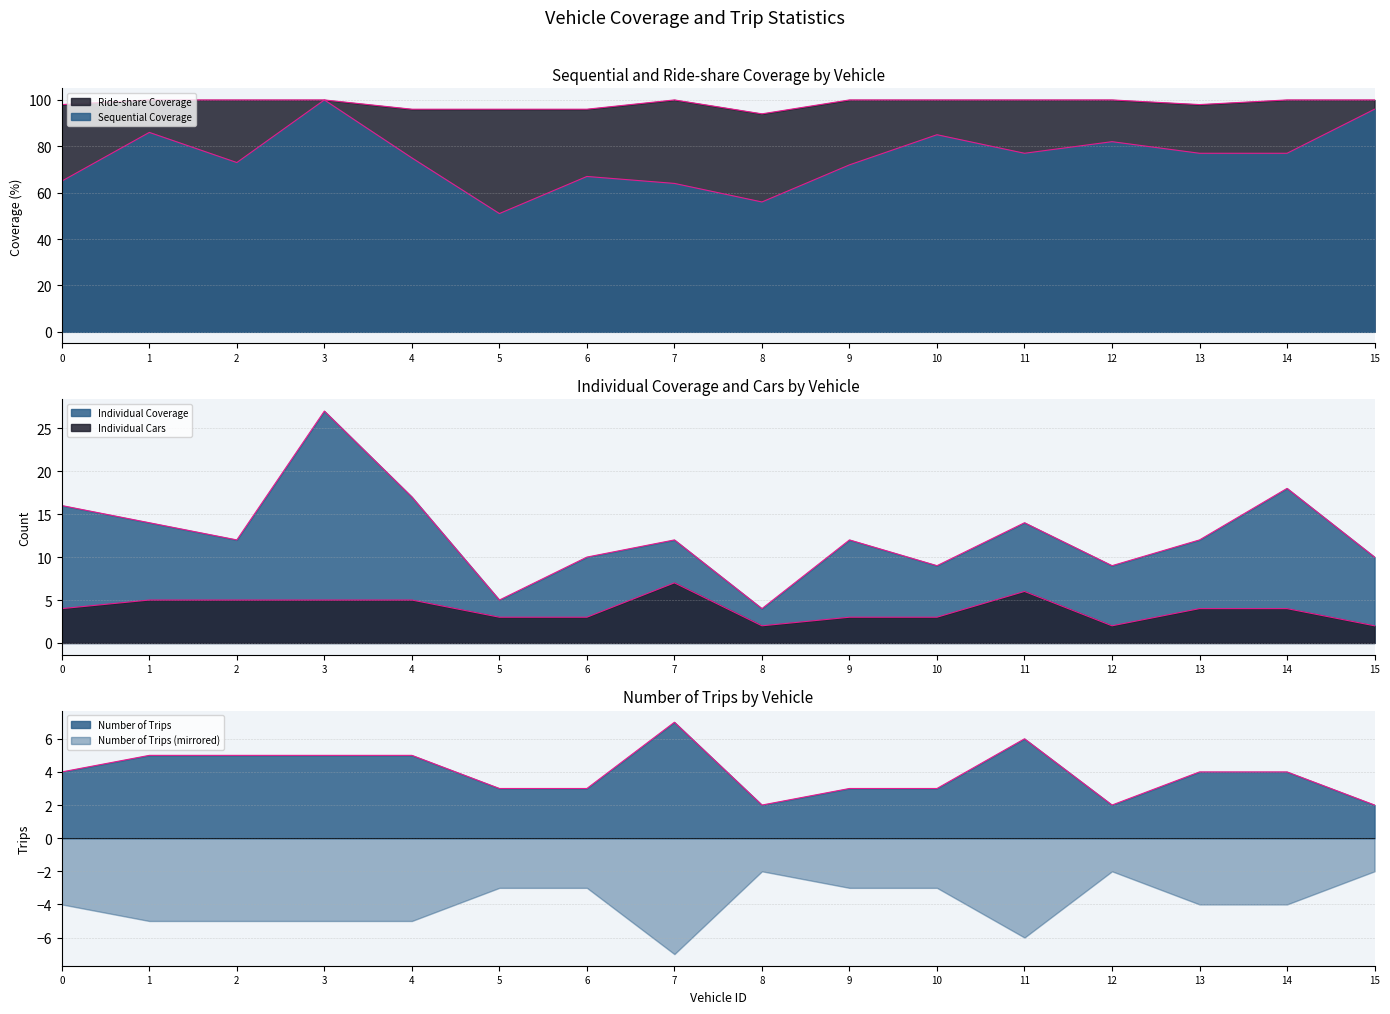

Read the Ride-share Coverage value at 10.

100